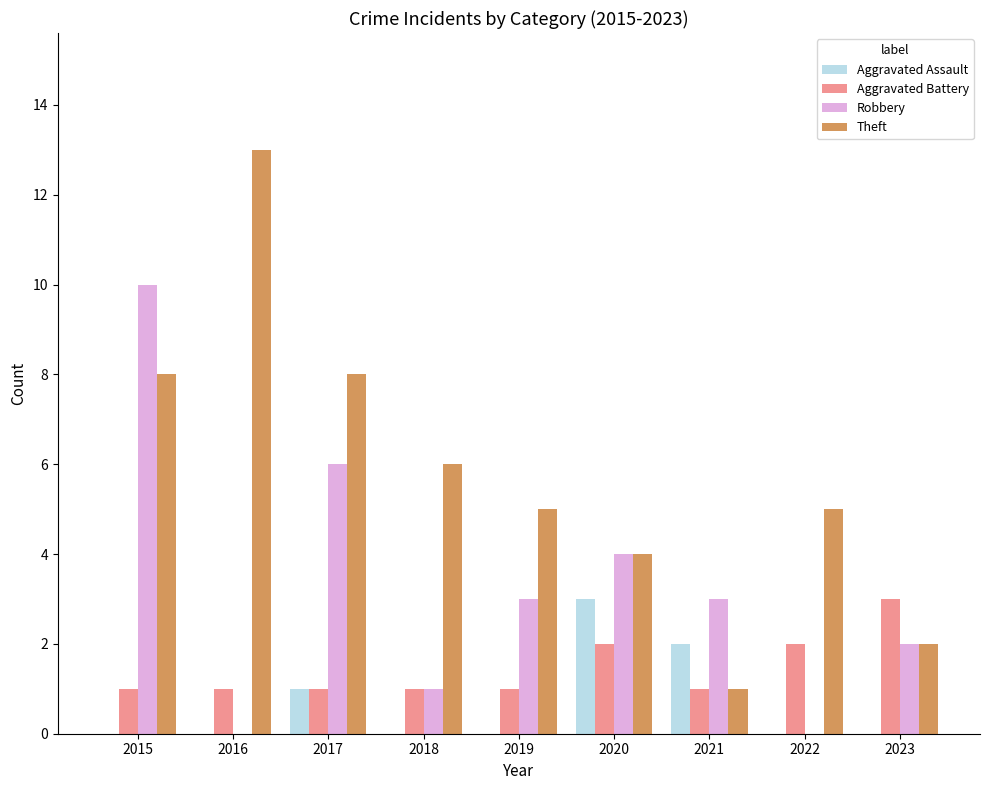

Reading left to right, what are all the values shown in this chart?

Aggravated Assault: 2015=0	2016=0	2017=1	2018=0	2019=0	2020=3	2021=2	2022=0	2023=0
Aggravated Battery: 2015=1	2016=1	2017=1	2018=1	2019=1	2020=2	2021=1	2022=2	2023=3
Robbery: 2015=10	2016=0	2017=6	2018=1	2019=3	2020=4	2021=3	2022=0	2023=2
Theft: 2015=8	2016=13	2017=8	2018=6	2019=5	2020=4	2021=1	2022=5	2023=2